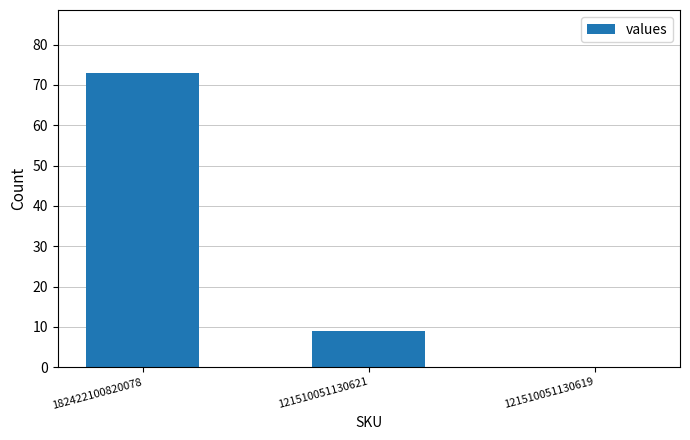

What is the change in value from 121510051130621 to 121510051130619?

-9